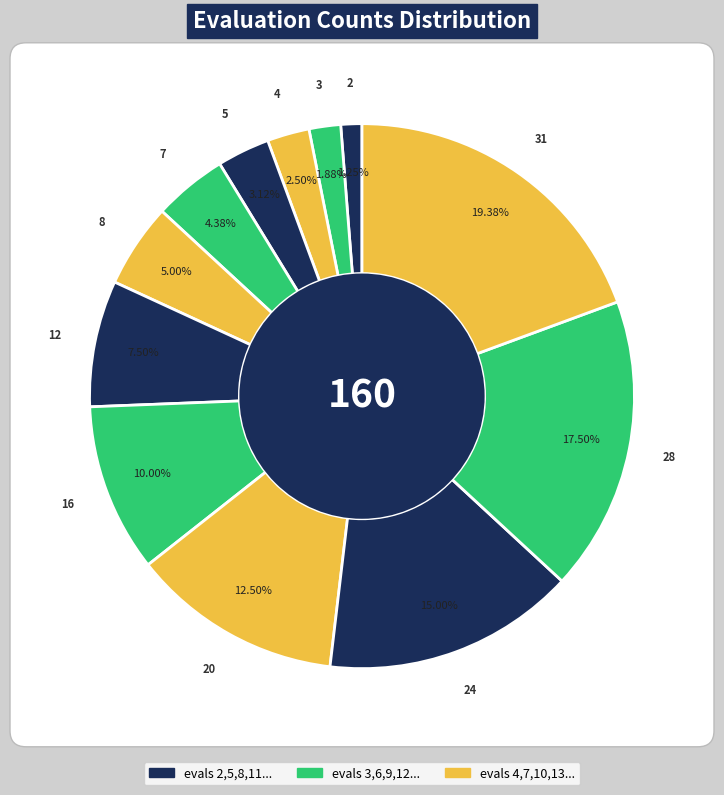

To the nearest percent, what is the average slice percentage?

8%